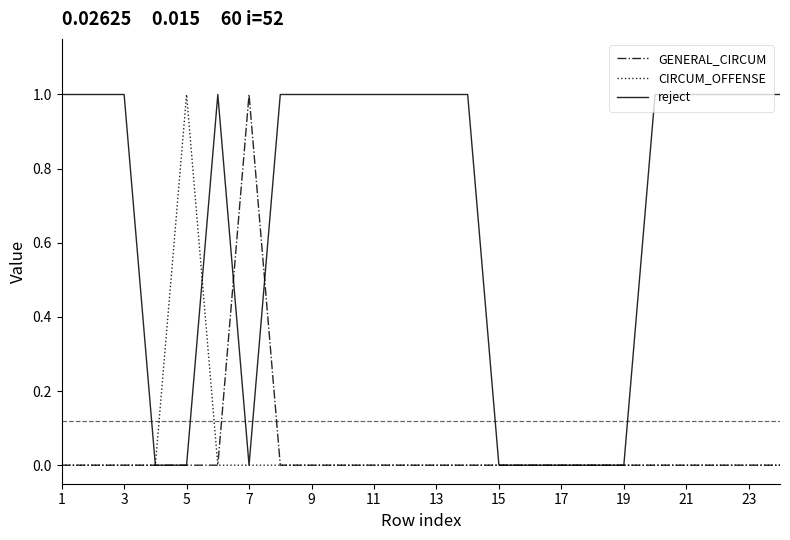

Is this an area chart (filled region under the line)?

No